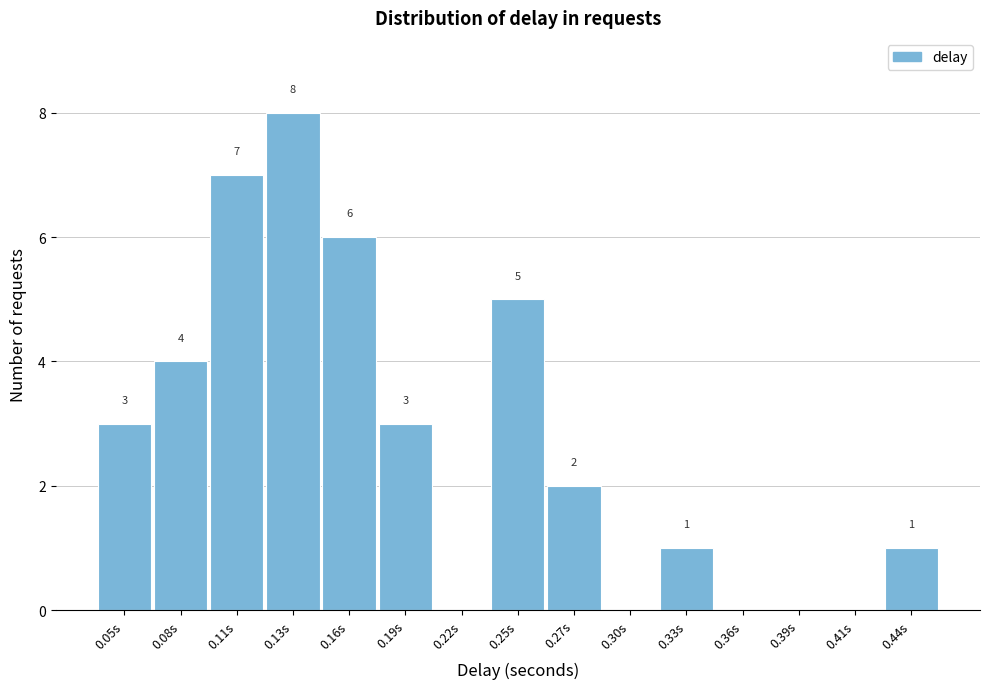

Reading left to right, what are all the values shown in this chart?

0.05s=3	0.08s=4	0.11s=7	0.13s=8	0.16s=6	0.19s=3	0.22s=0	0.25s=5	0.27s=2	0.30s=0	0.33s=1	0.36s=0	0.39s=0	0.41s=0	0.44s=1